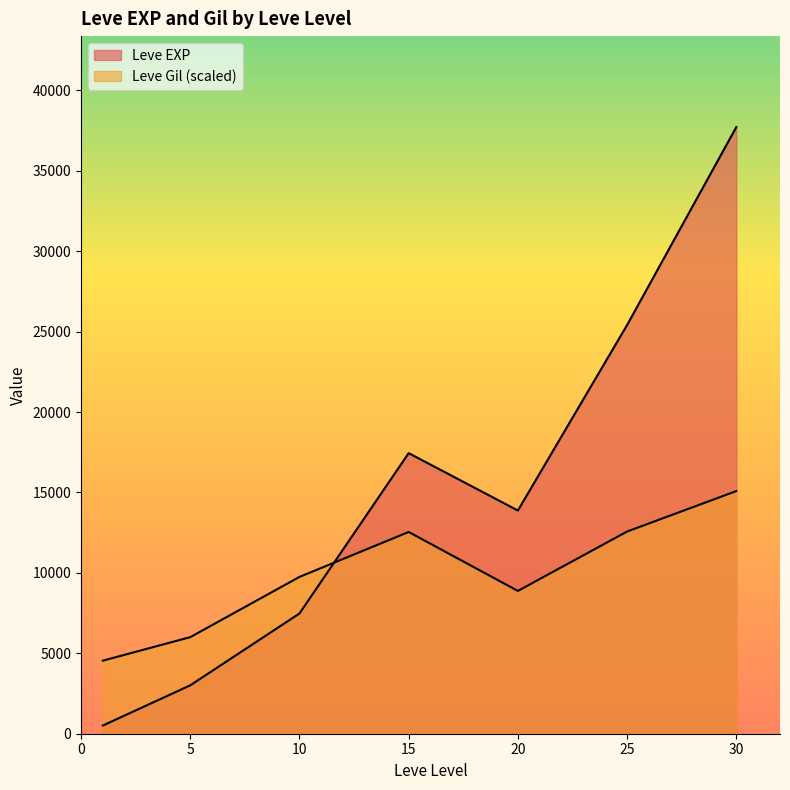

How many lines are shown in the chart?

2